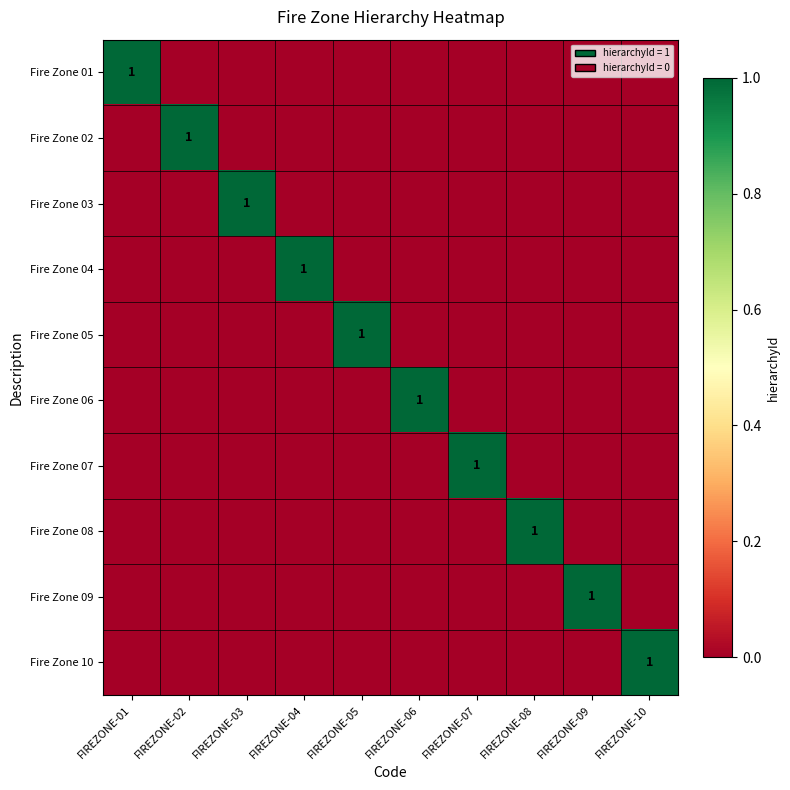

Rank the categories by Fire Zone 10 value from highest to lowest.

FIREZONE-10, FIREZONE-01, FIREZONE-02, FIREZONE-03, FIREZONE-04, FIREZONE-05, FIREZONE-06, FIREZONE-07, FIREZONE-08, FIREZONE-09